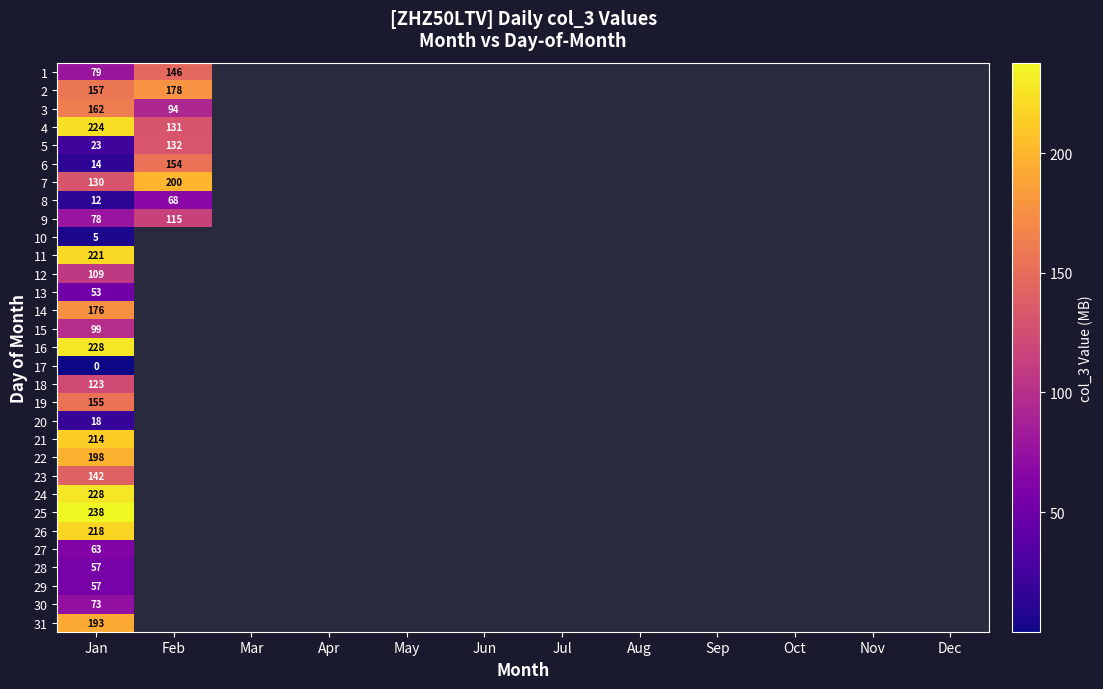

Is the value of 12 at Jan greater than the value of 23 at Nov?

No